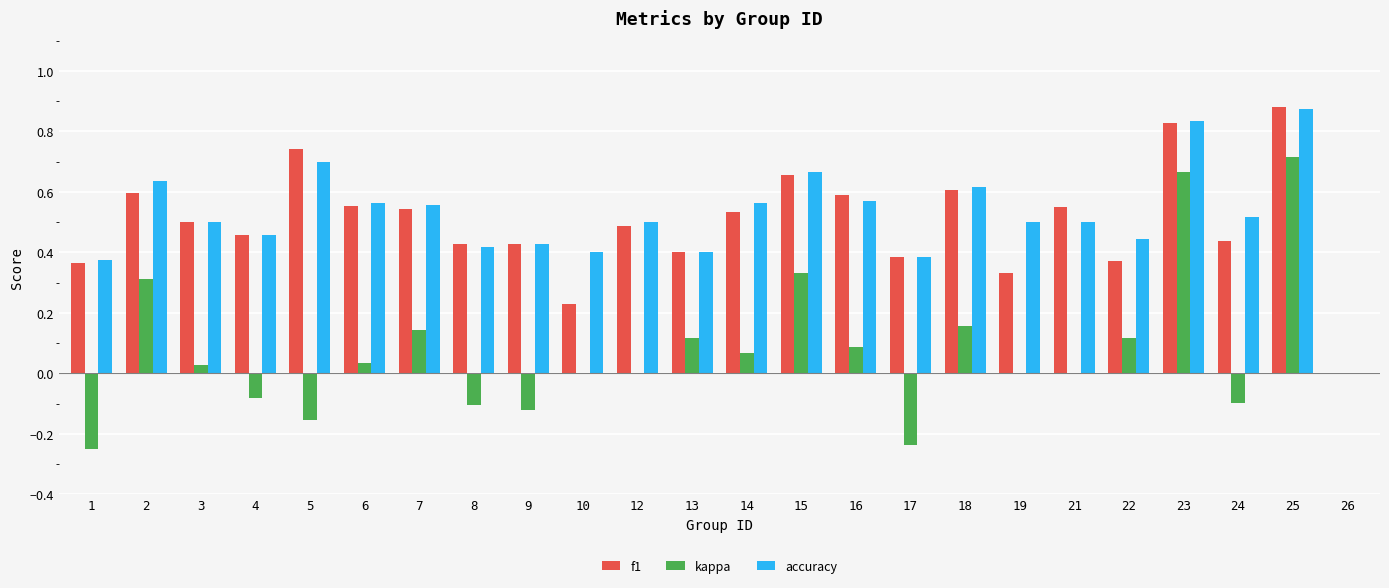

What are all the series names shown in the legend?

f1, kappa, accuracy